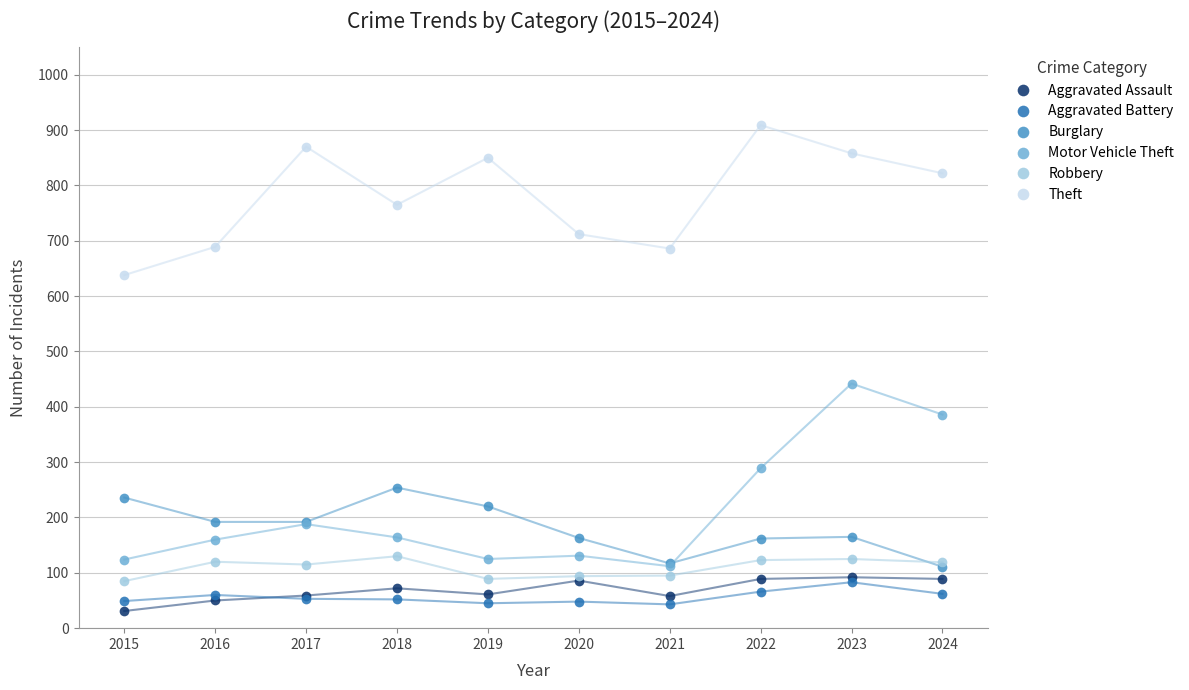

What is the maximum value for Theft?

909